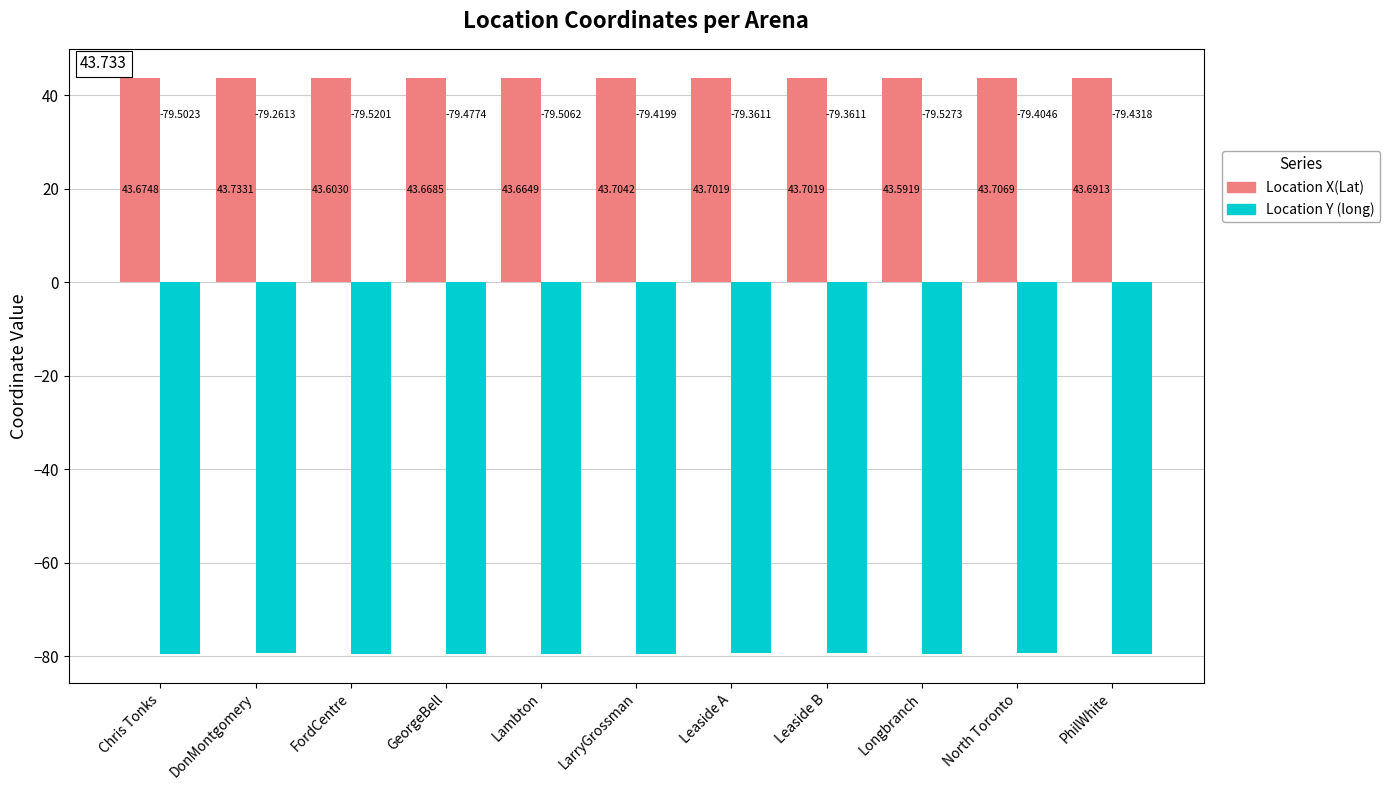

What are all the series names shown in the legend?

Location X(Lat), Location Y (long)